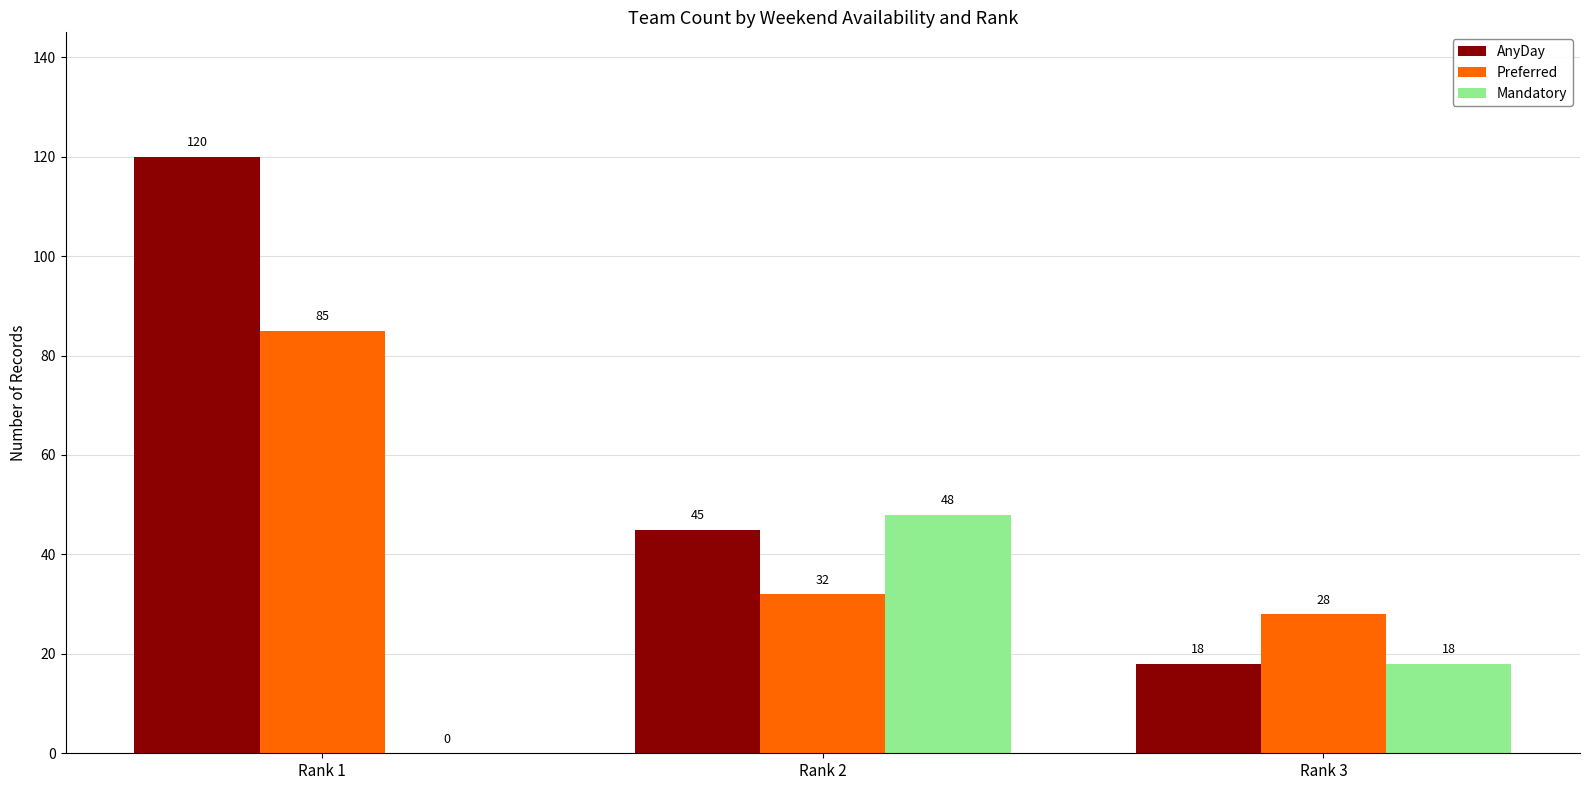

Is the value of Mandatory at Rank 2 greater than the value of AnyDay at Rank 3?

Yes